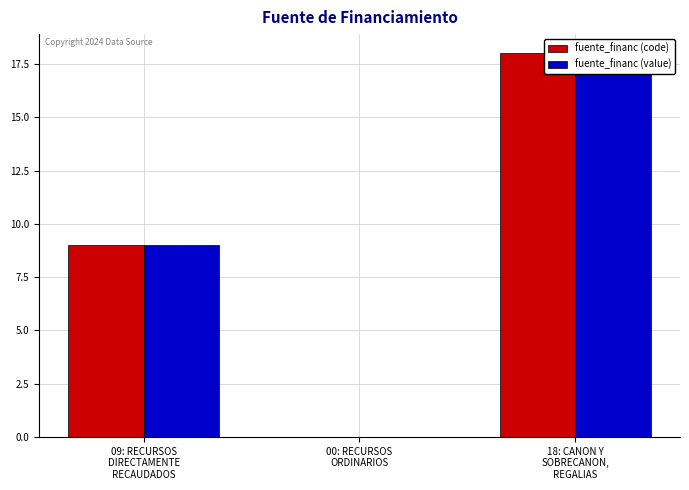

At which category is the sum across all series the highest?

18: CANON Y
SOBRECANON,
REGALIAS